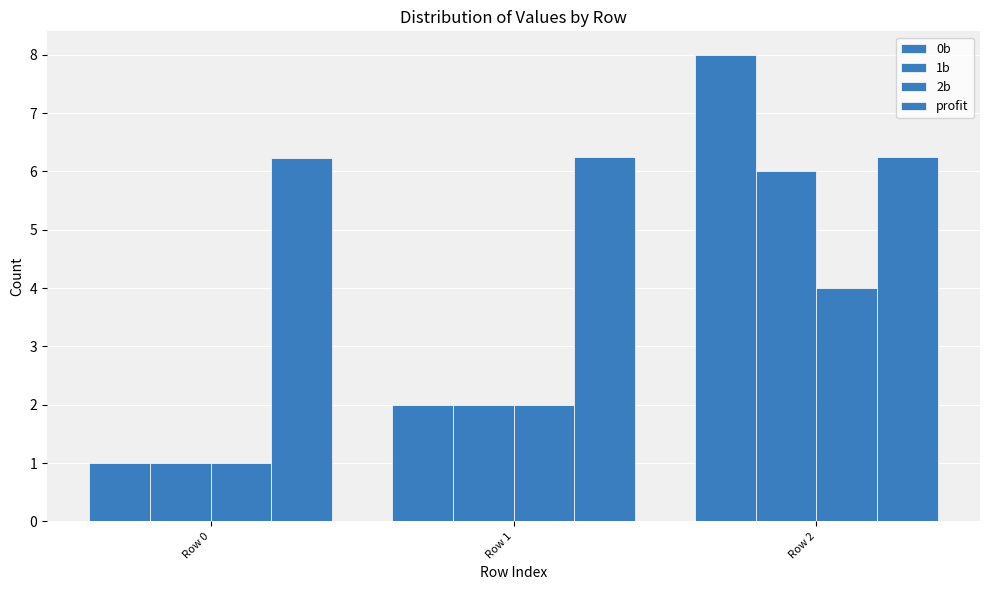

At how many categories does at least one series exceed 1?

3